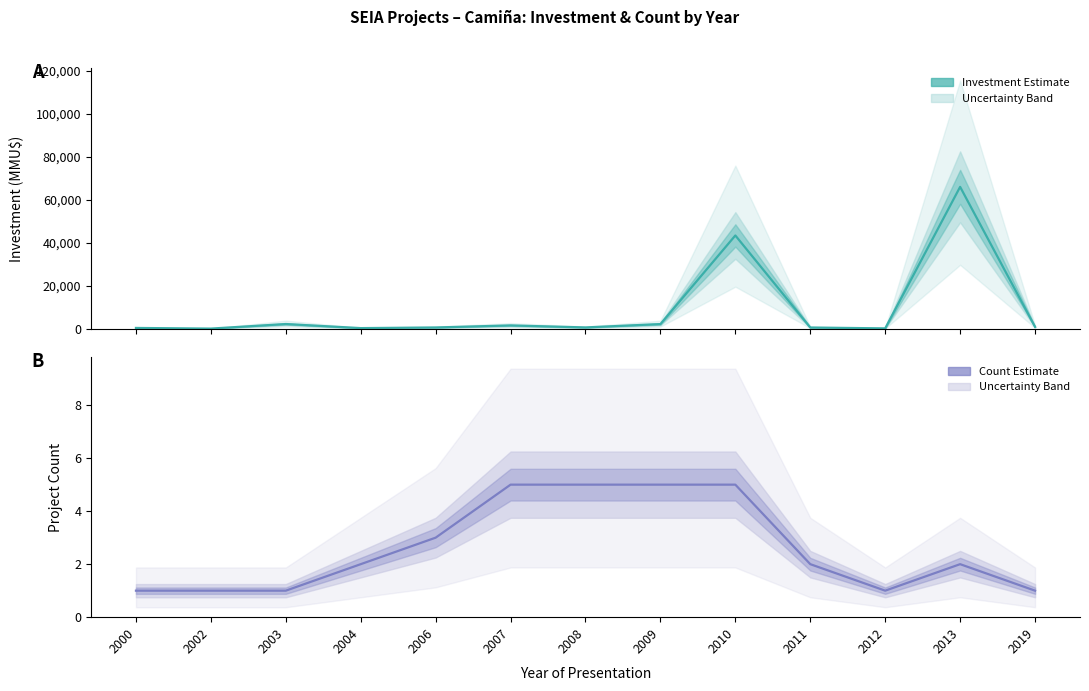

Reading left to right, transcribe all the data shown in this chart.

Investment (MMU$): 300	0	2119	224	521	1473	540	2100	43403	500	100	66052	800
Project Count: 1	1	1	2	3	5	5	5	5	2	1	2	1